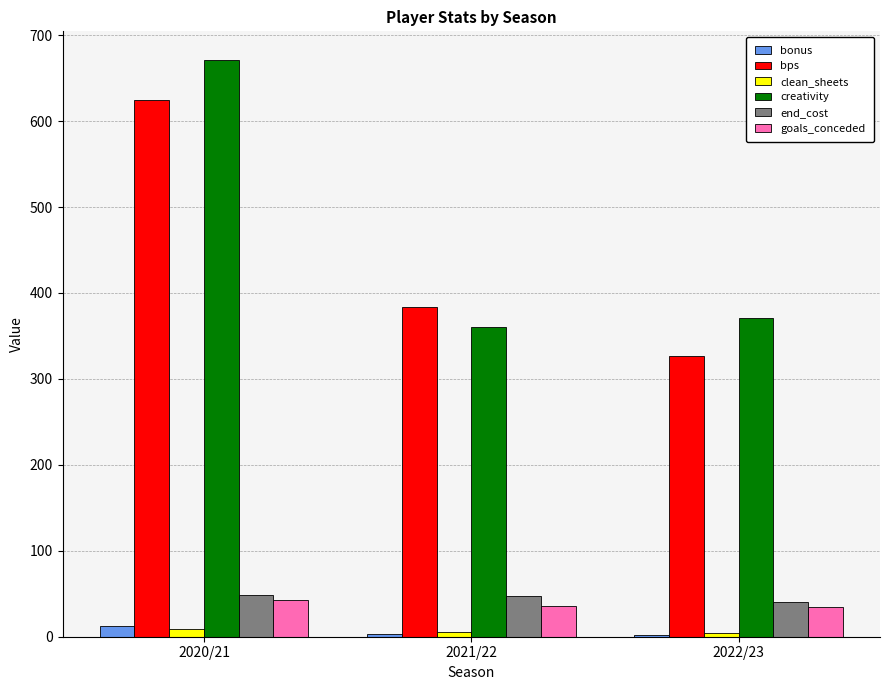

What is the maximum value for bps?

625.0